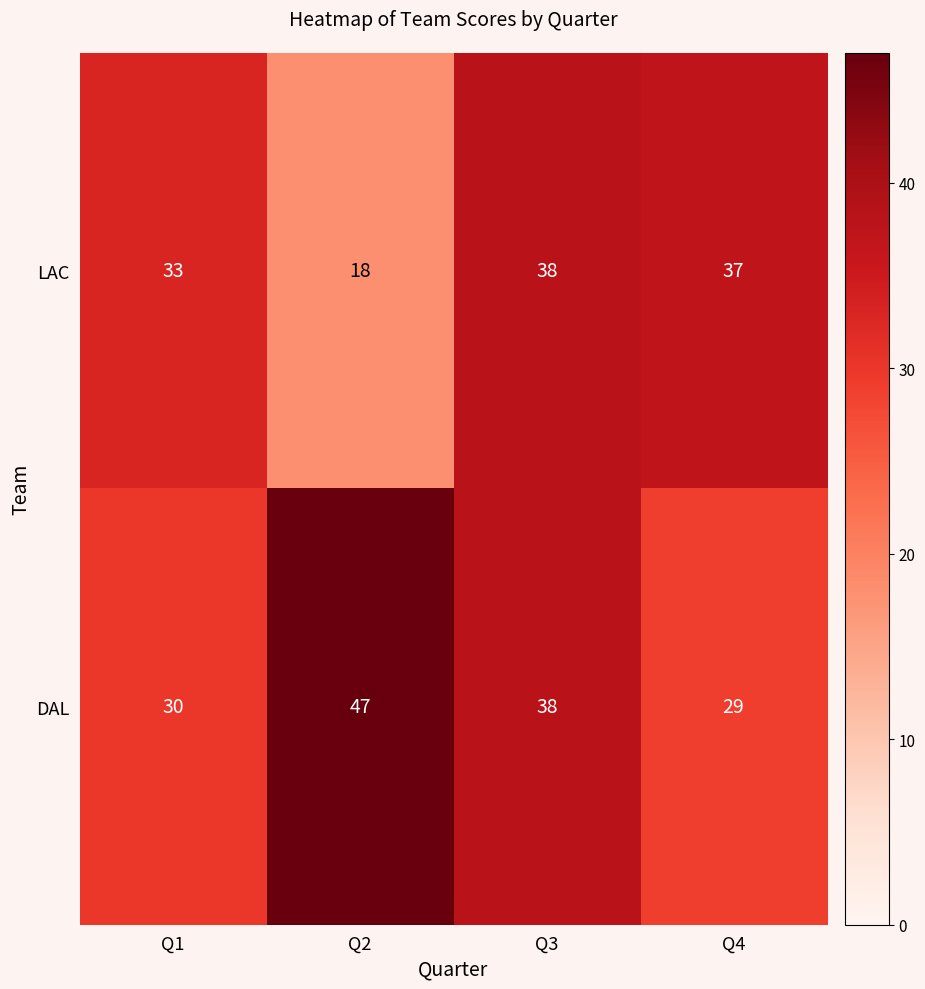

What is the spread (max minus min) of values at Q1?

3